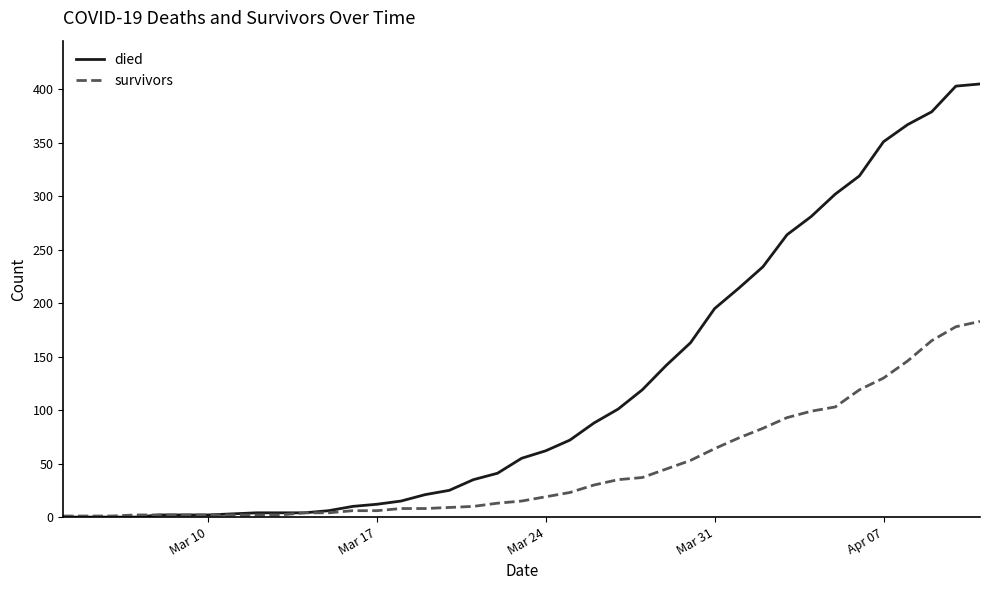

What is the difference between the second highest and minimum values in the died series?

403